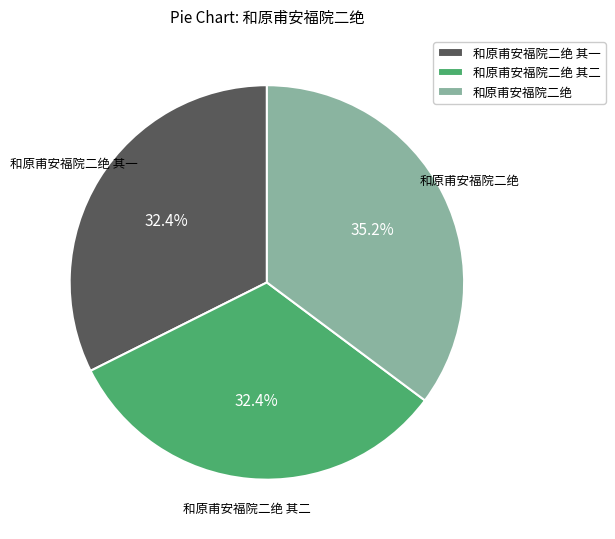

To the nearest percent, what is the average slice percentage?

33%